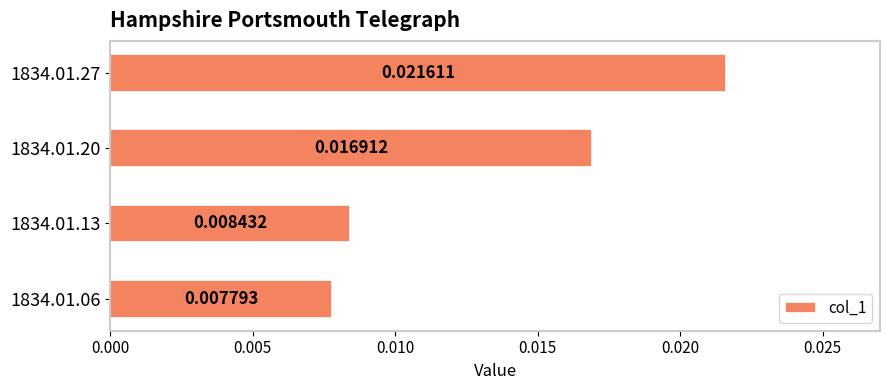

Which has a higher value, 1834.01.06 or 1834.01.20?

1834.01.20